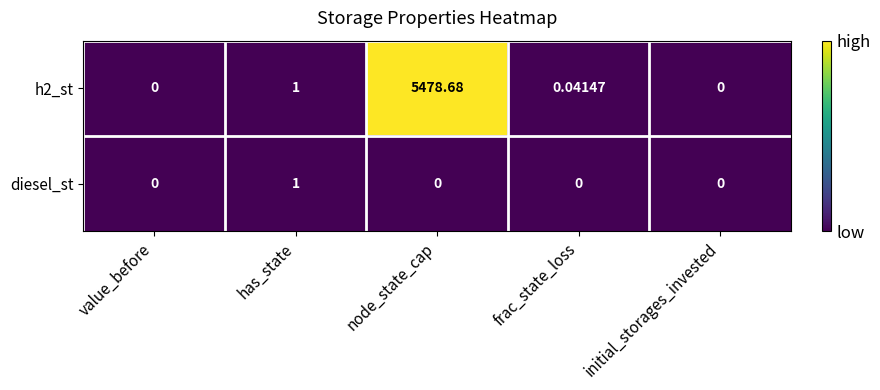

How many data points does each series have?

5